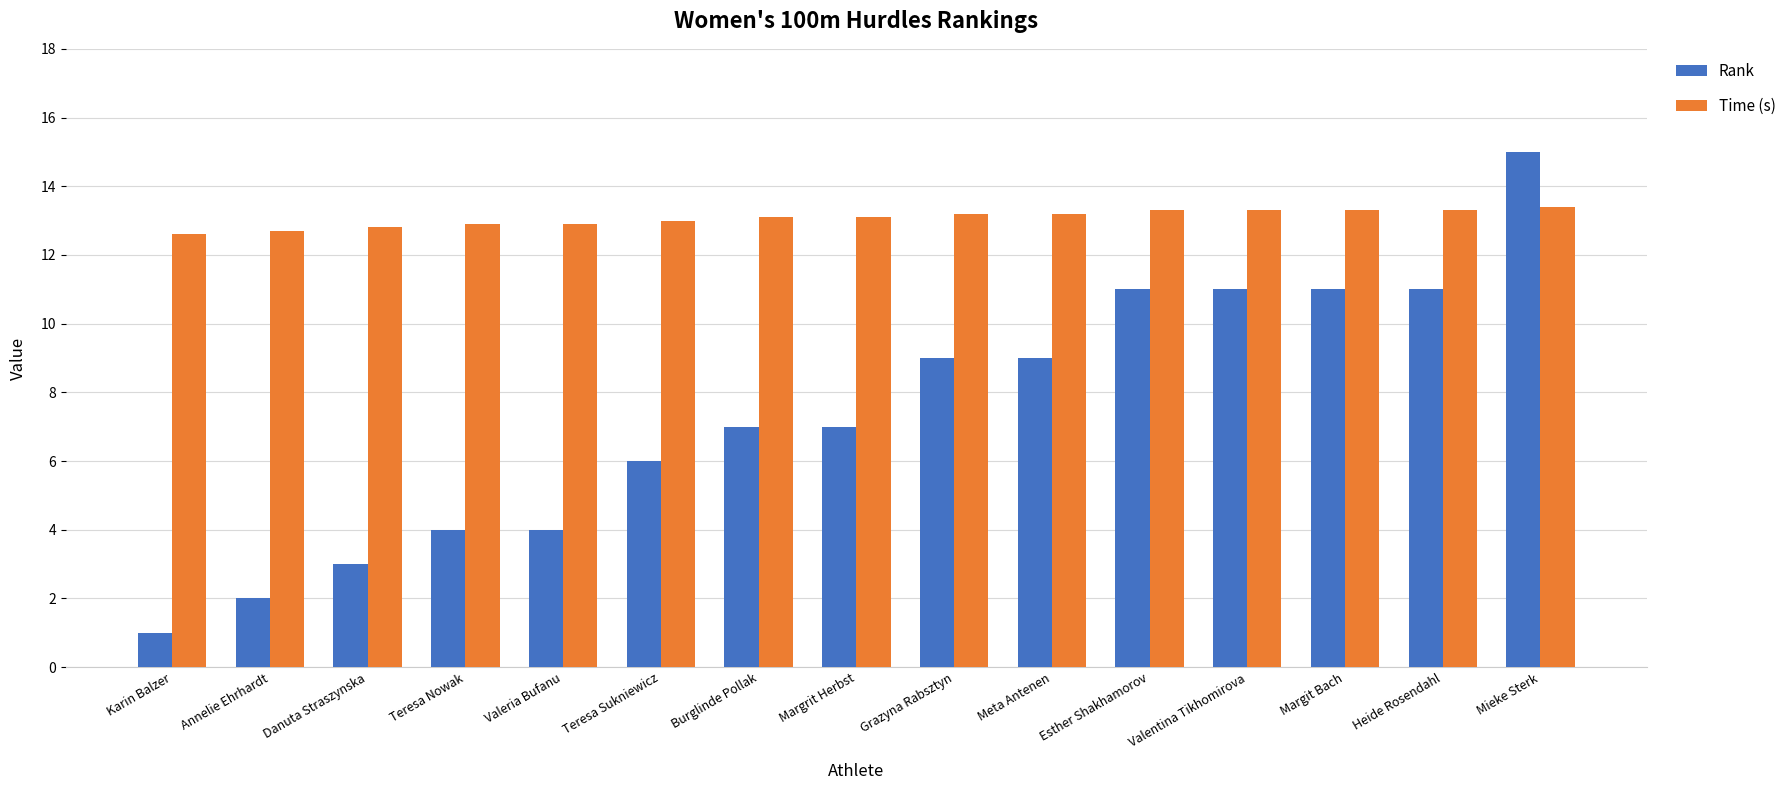

Is the value of Rank at Karin Balzer greater than the value of Time (s) at Heide Rosendahl?

No